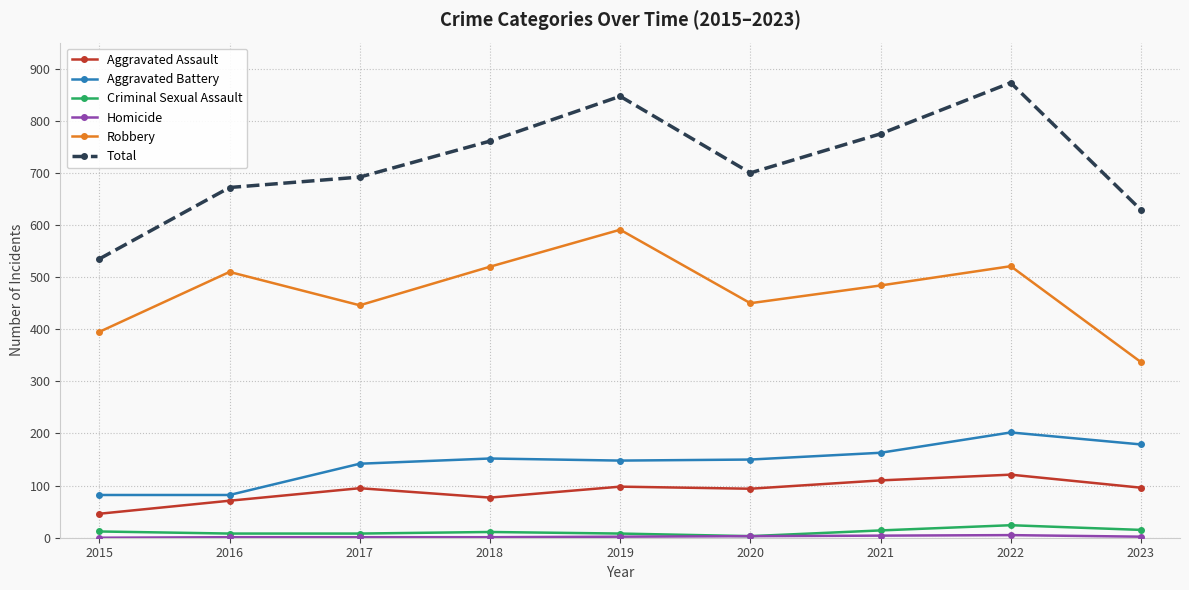

Which series has the largest range (max minus min)?

Total